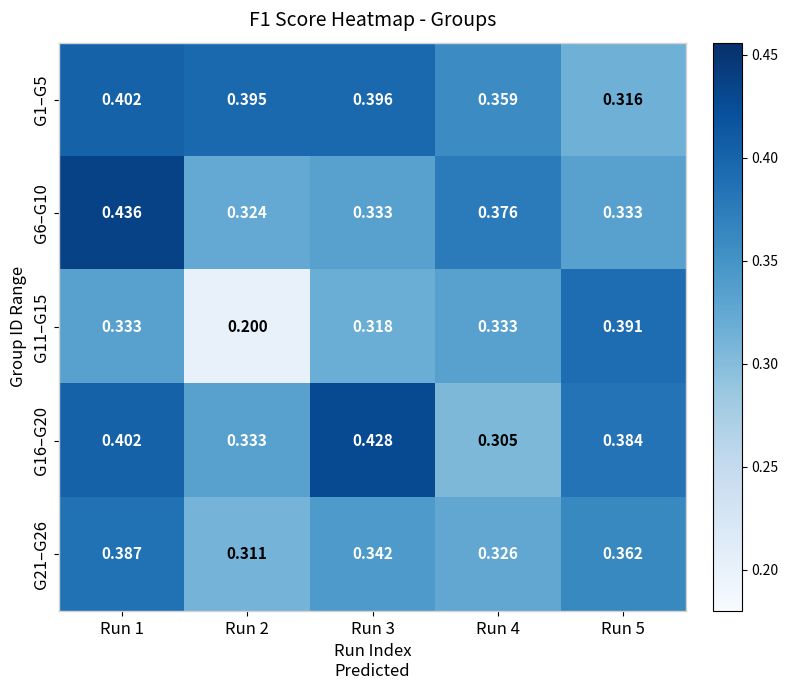

What is the minimum value shown in the chart?

0.2